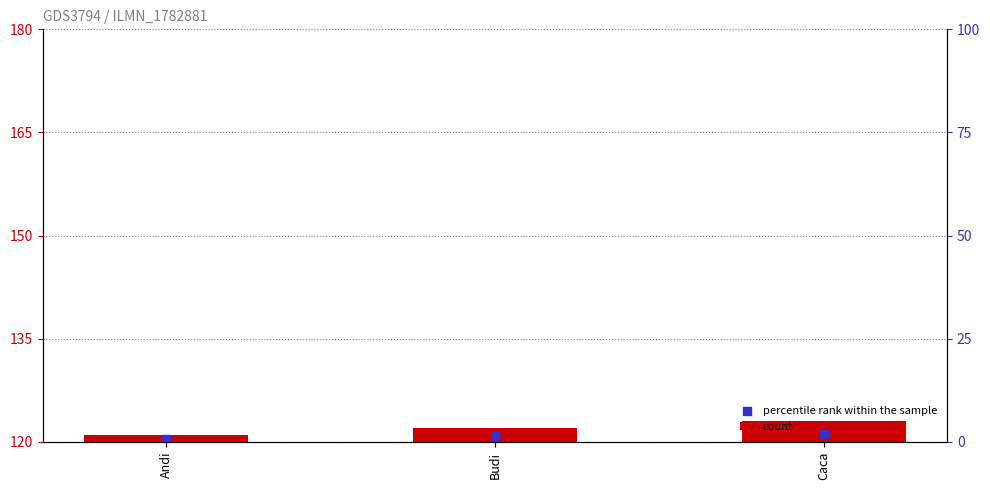

What are all the series names shown in the legend?

count, percentile rank within the sample